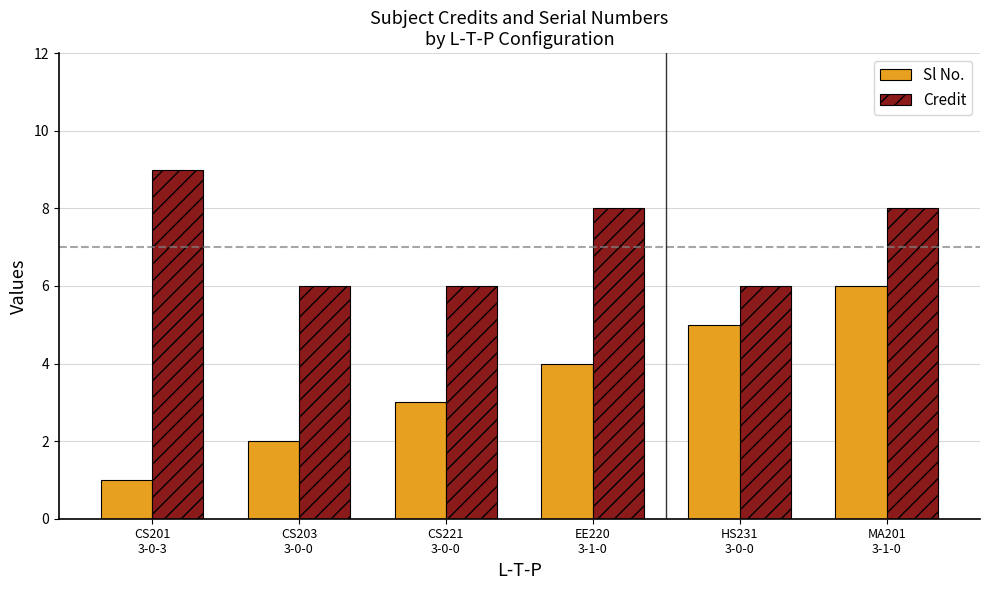

What is the difference between the maximum and minimum values in the Credit series?

3